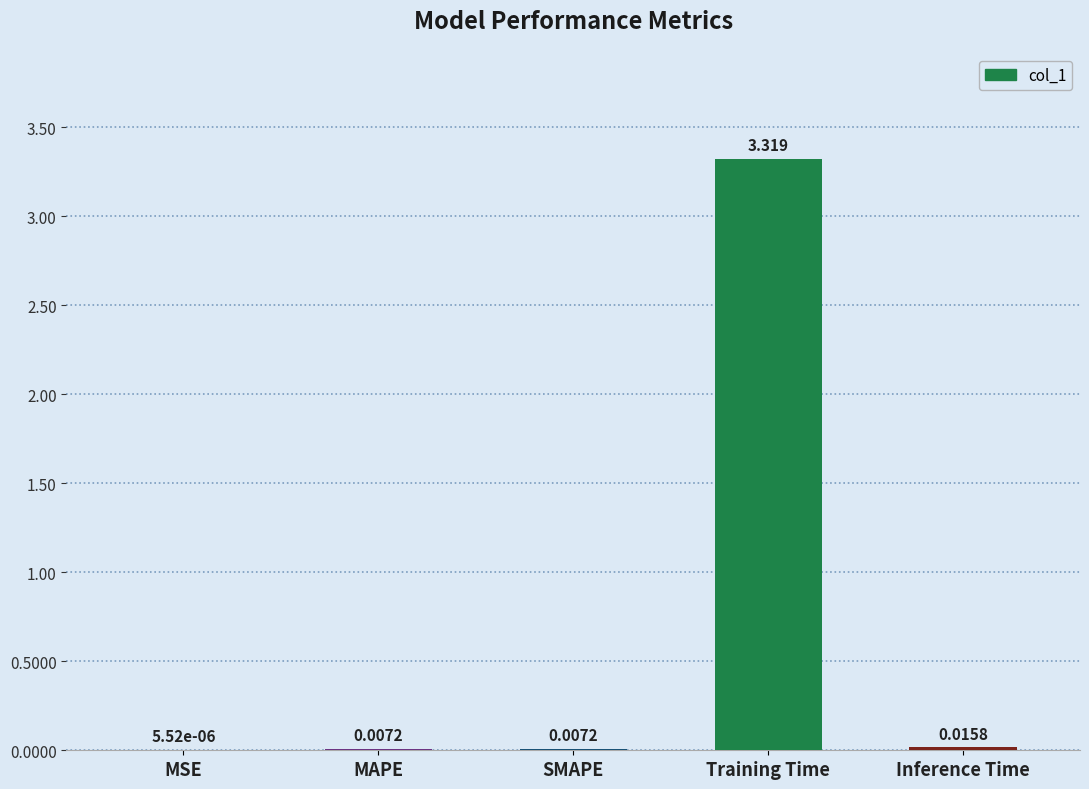

Which has a higher value, MSE or Training Time?

Training Time